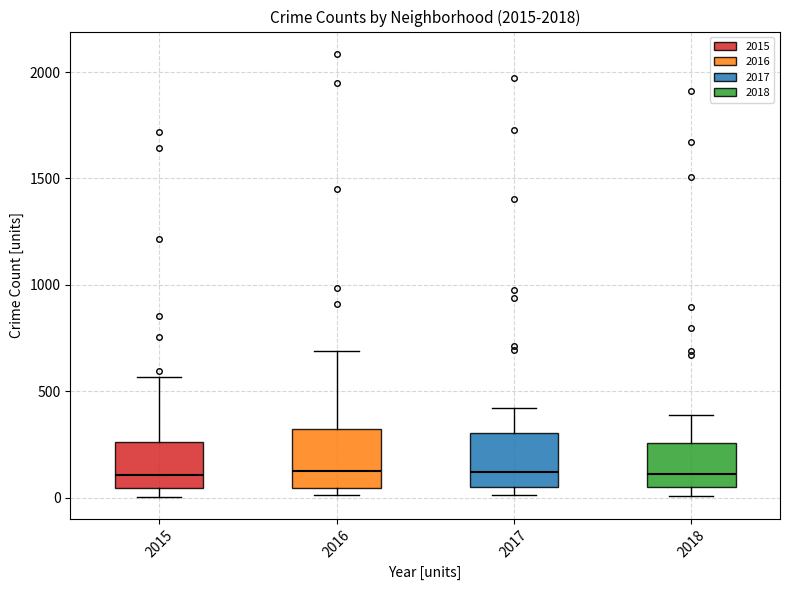

Reading left to right, read every box against the y-axis: the position of its median line, the range the box covers, and the ends of its whiskers. The values are not printed on the chart, so give them approximately, as read against the axis.

2015: median 100, box 50 to 250, whiskers 0 to 550
2016: median 150, box 50 to 300, whiskers 0 to 700
2017: median 100, box 50 to 300, whiskers 0 to 400
2018: median 100, box 50 to 250, whiskers 0 to 400